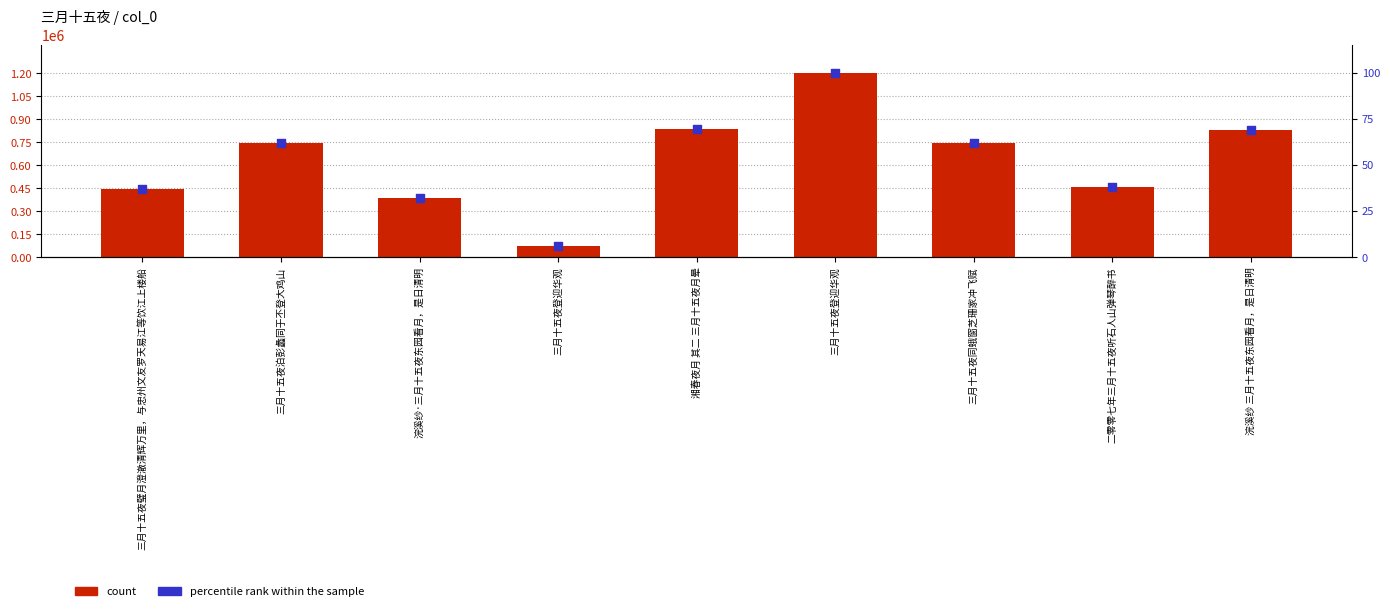

At how many categories does at least one series exceed 478282?

5